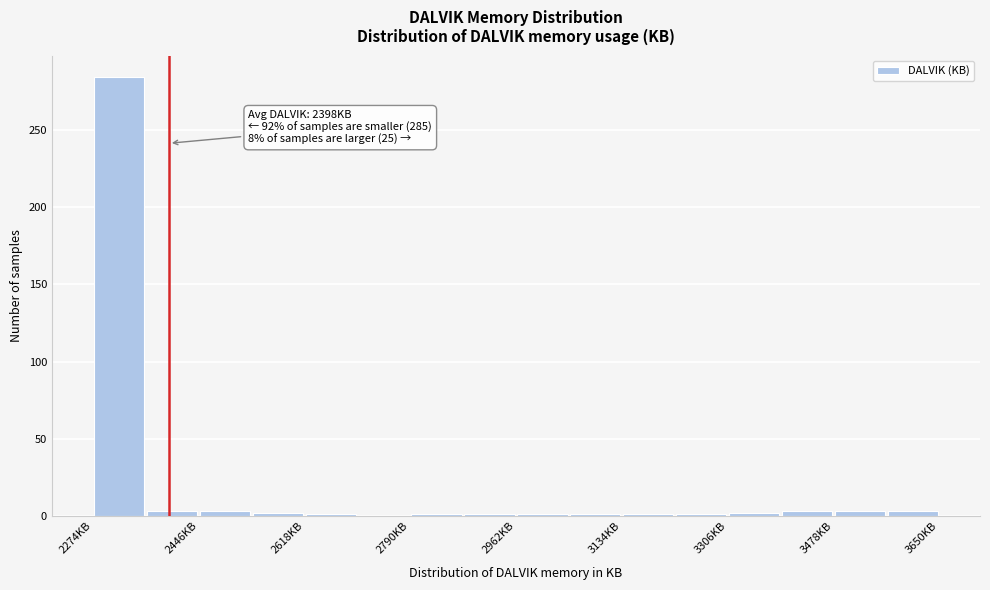

Over which range of the x-axis is the bar tallest?

2274 to 2360